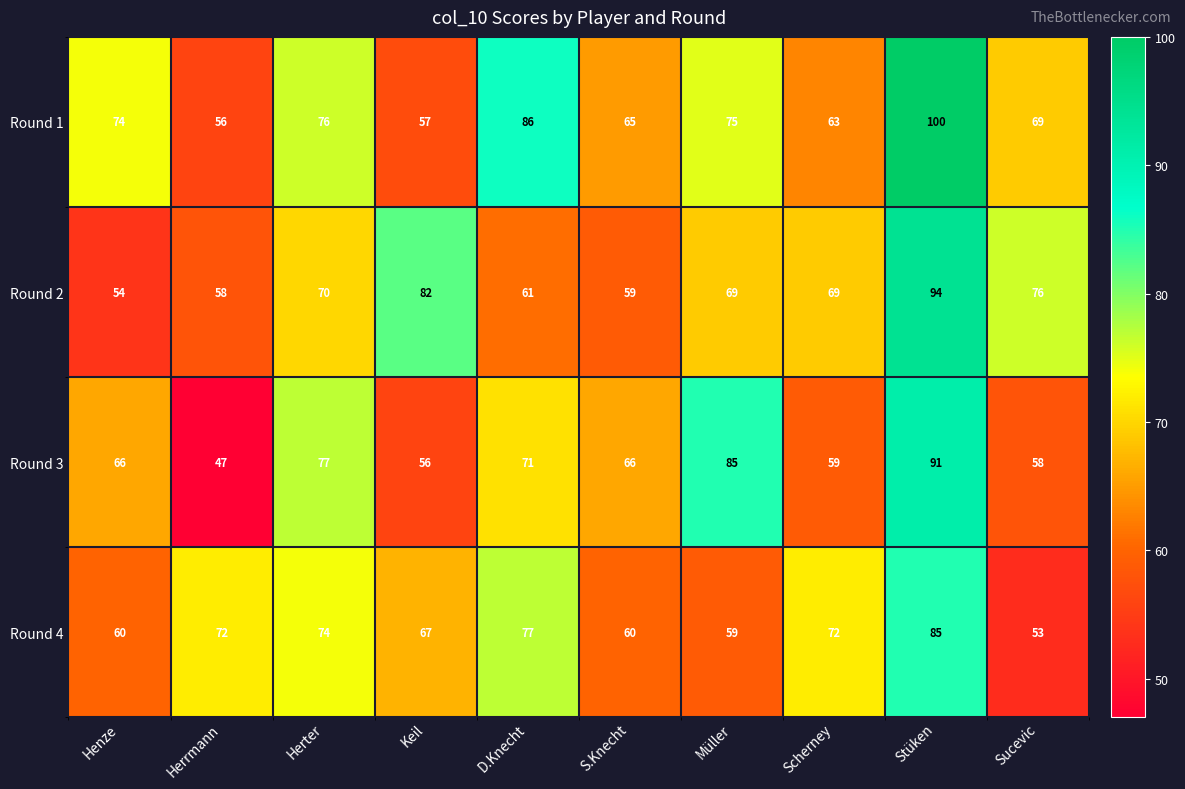

Which series has the largest total across all categories?

Round 1